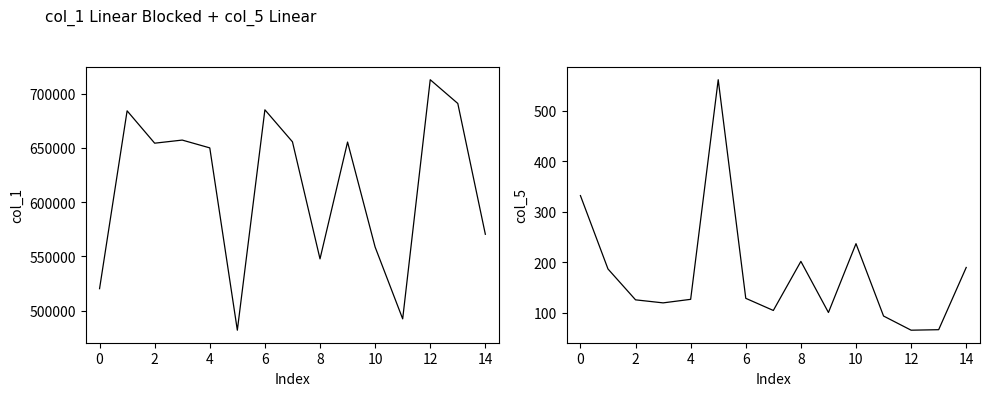

Reading right to left, extract all data points from this chart.

col_1: 570331	690857	712721	492403	558573	655298	547673	655531	685012	481962	649929	657116	654258	684068	520227
col_5: 190	67	66	94	237	101	202	105	129	561	127	120	126	187	332